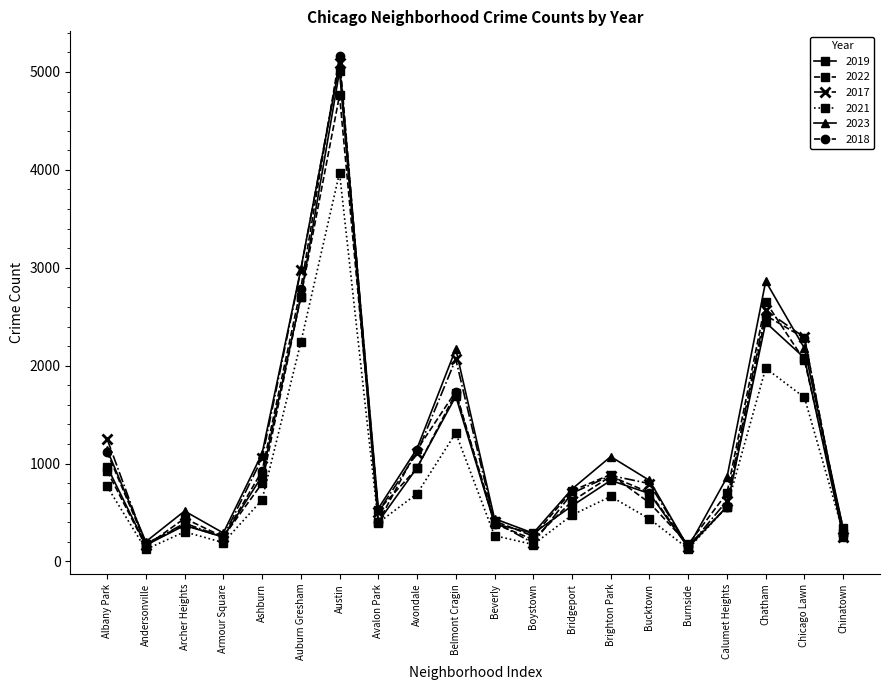

Which category has the highest value across all series?

Austin